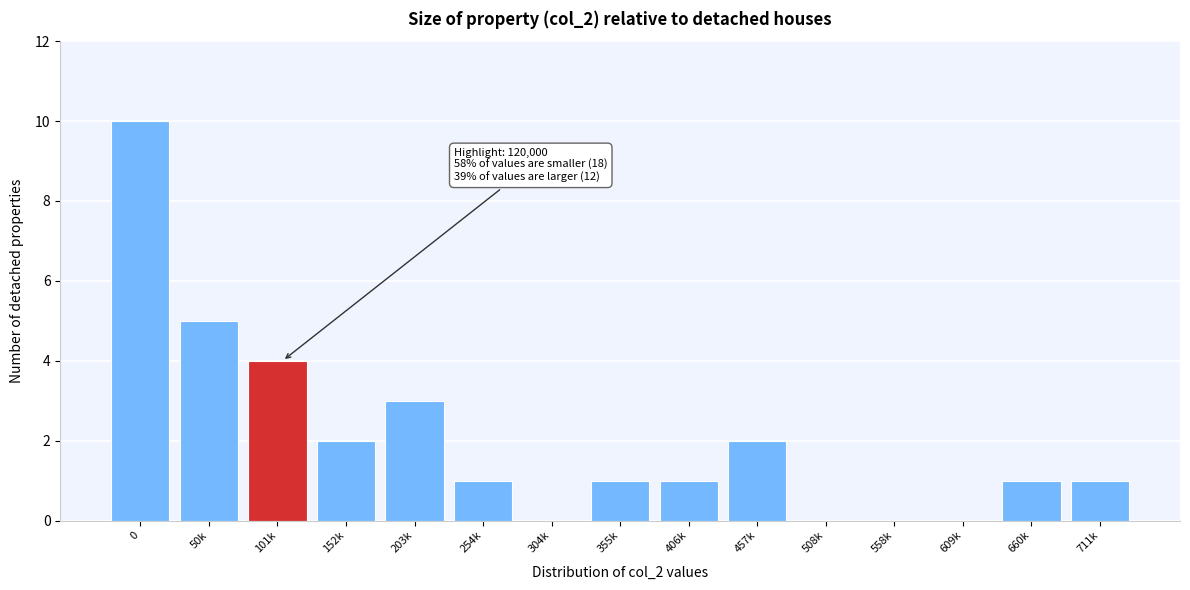

Reading left to right, list all the values displayed in this chart.

0=10	50k=5	101k=4	152k=2	203k=3	254k=1	304k=0	355k=1	406k=1	457k=2	508k=0	558k=0	609k=0	660k=1	711k=1